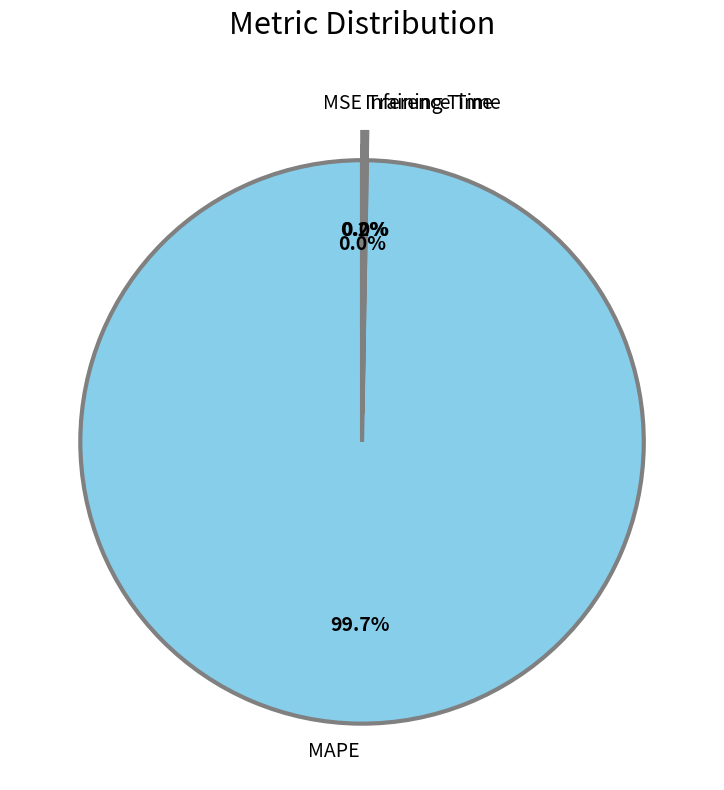

What is the largest slice in the pie chart?

MAPE